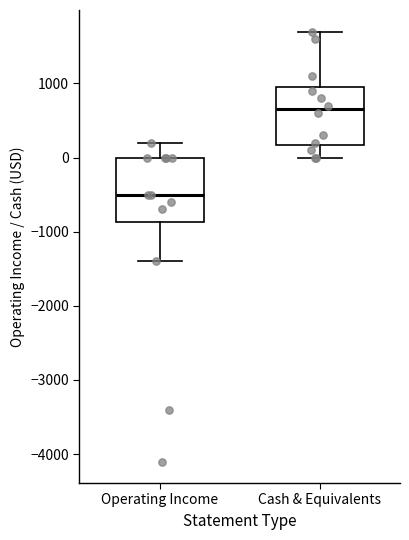

Reading left to right, transcribe this box plot: for each box, give where its median line is, the range the box spans, and where its two whiskers end, as read against the y-axis. The values are not printed on the chart, so give them approximately, as read against the axis.

Operating Income: median -500, box -900 to 0, whiskers -1400 to 200
Cash & Equivalents: median 700, box 200 to 1000, whiskers 0 to 1700